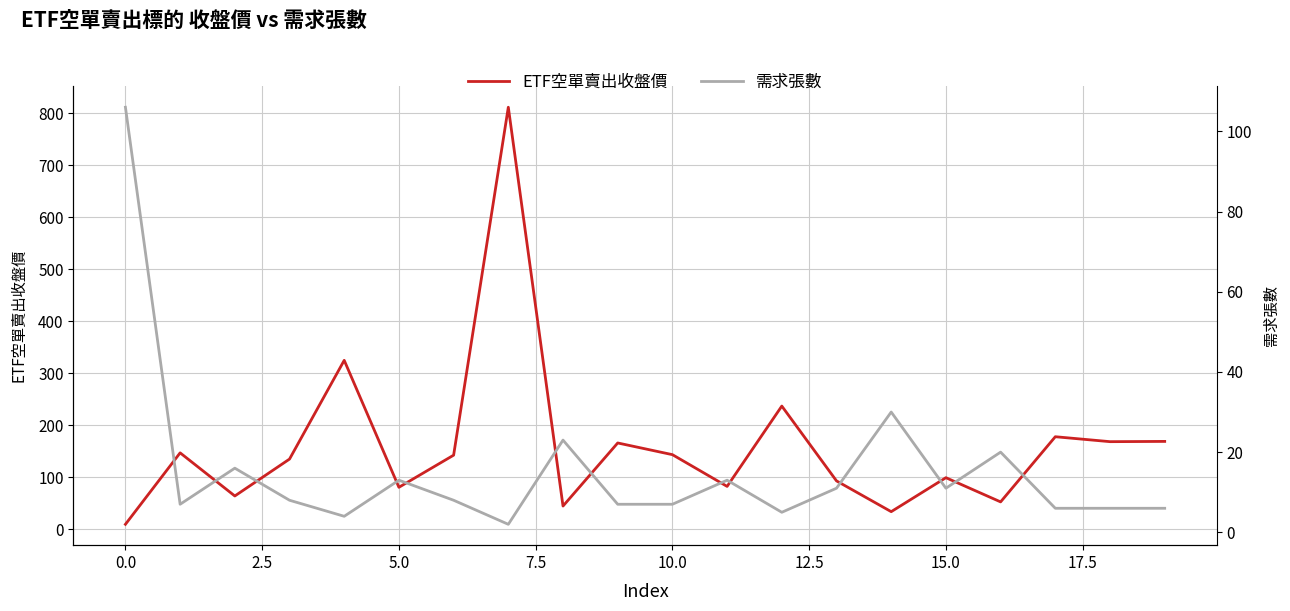

What is the smallest value displayed?

2.0